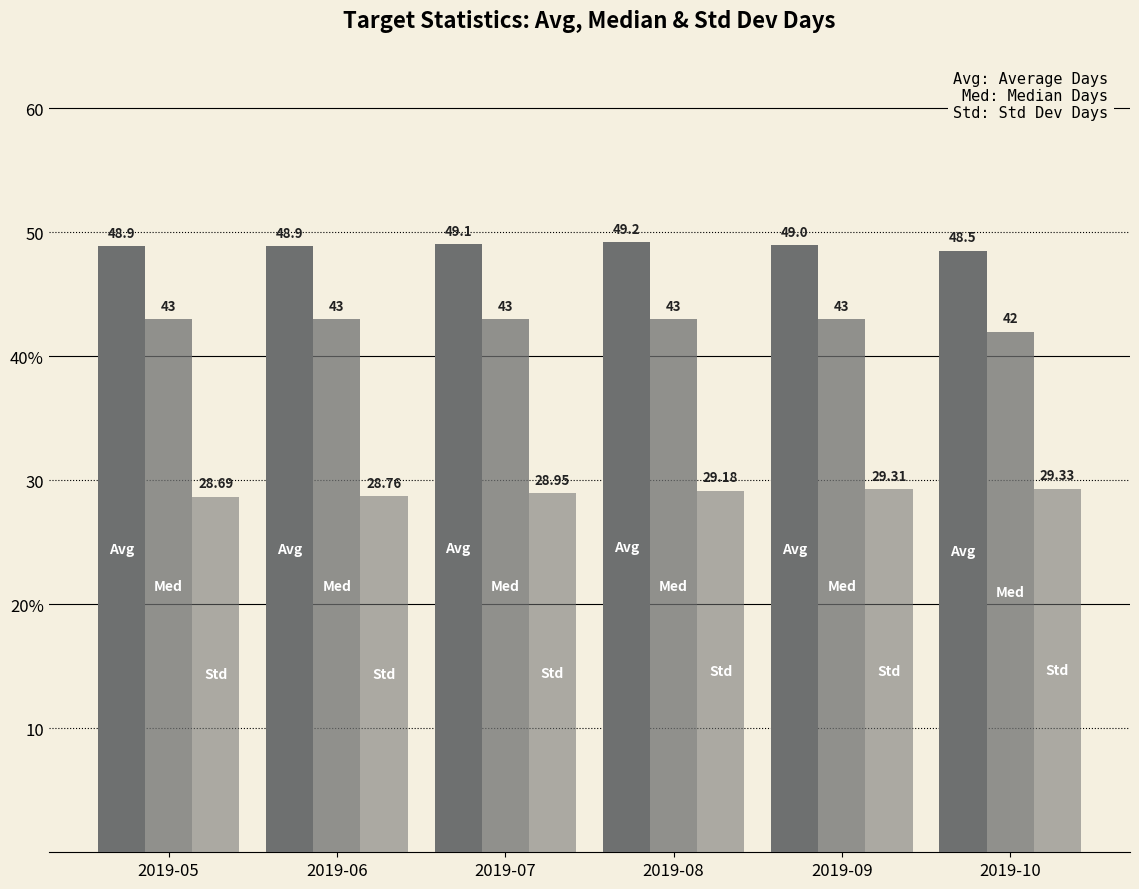

Are the bars grouped side by side (vs. stacked)?

Yes